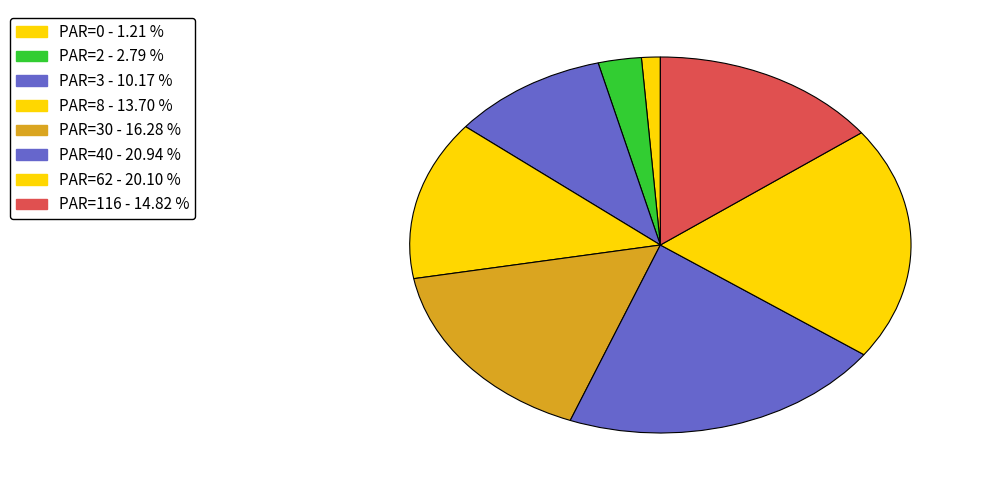

What is the largest slice in the pie chart?

PAR=40